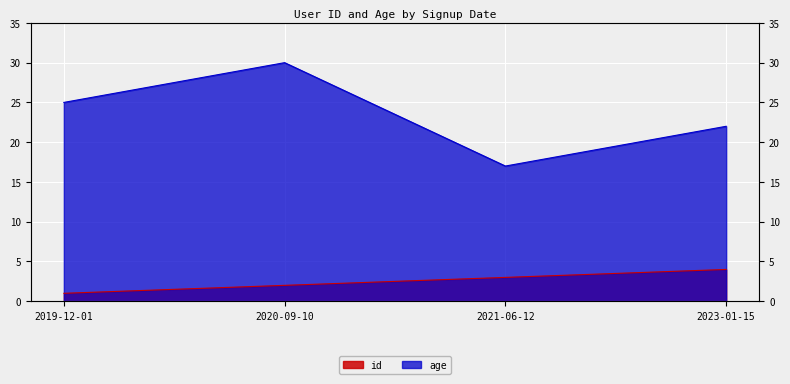

True or false: age has a value of 30 at 2020-09-10.

True